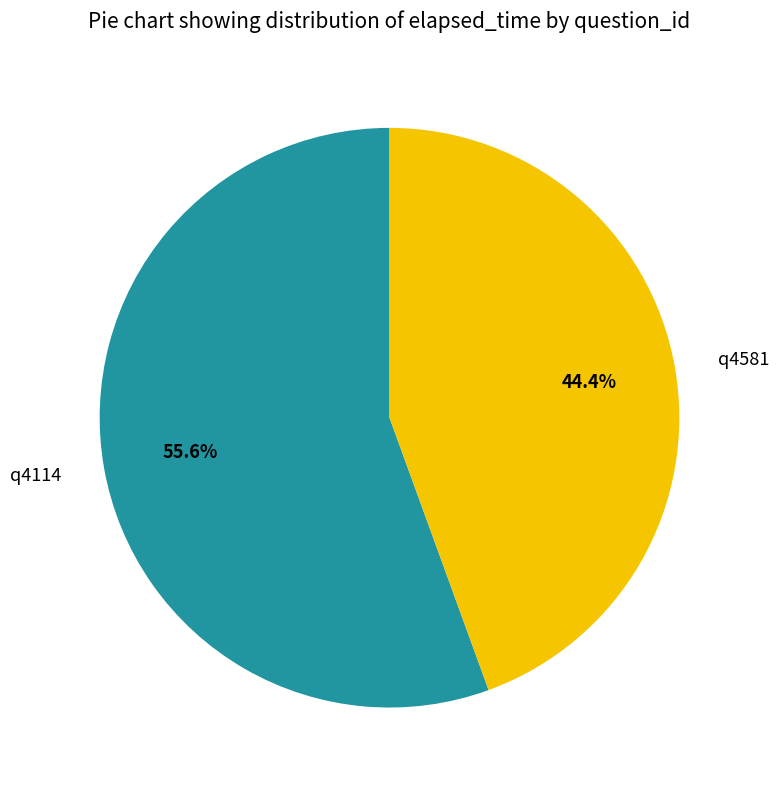

What percentage is the q4114 slice, to the nearest percent?

56%